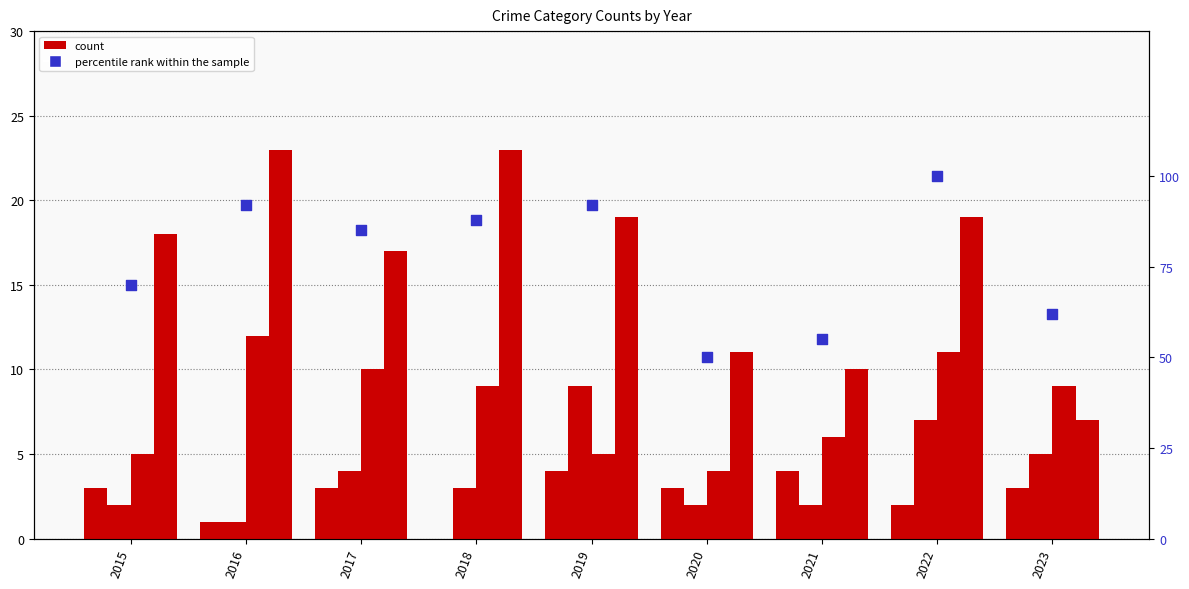

Which series contains the highest Y value?

percentile rank within the sample